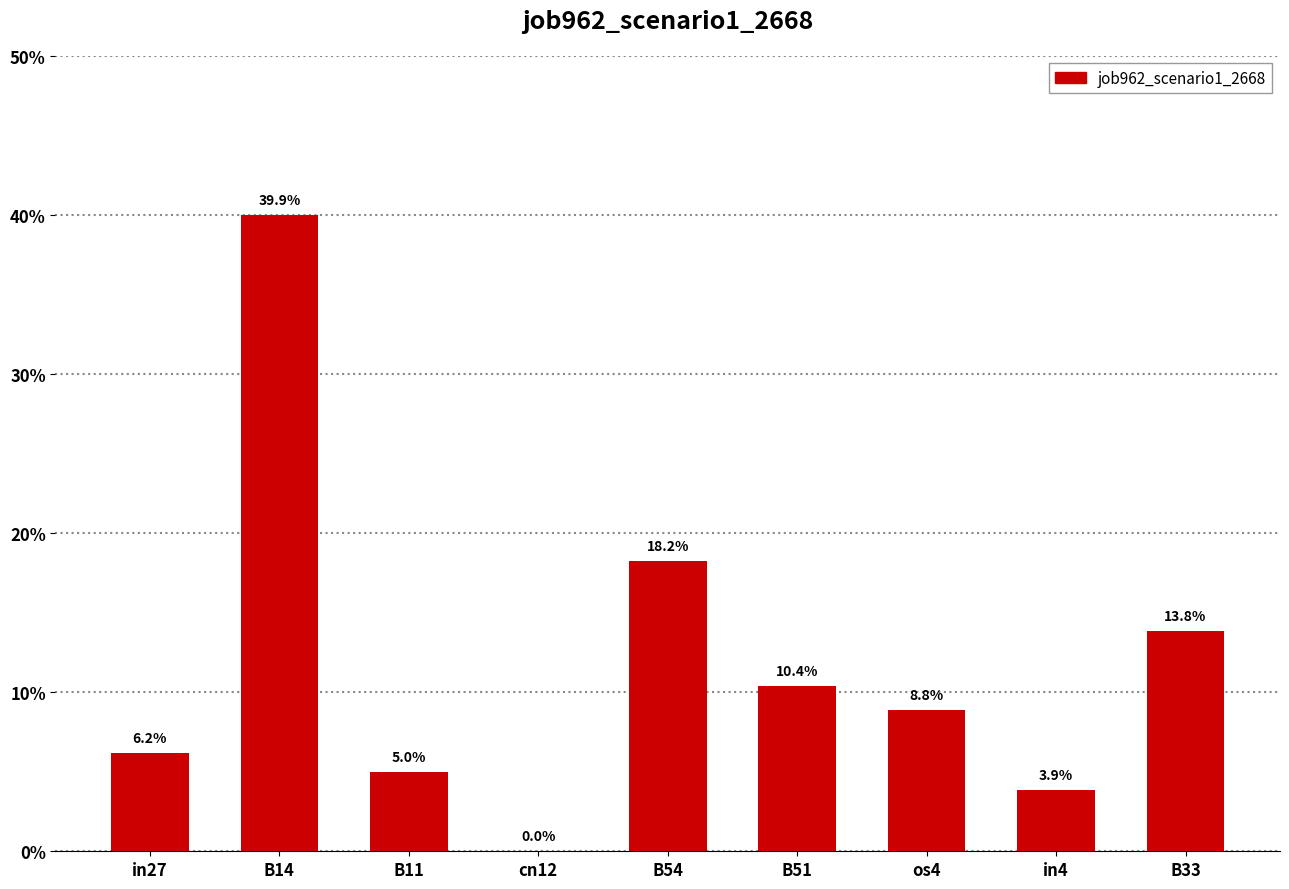

Between B14 and B54, which is larger?

B14